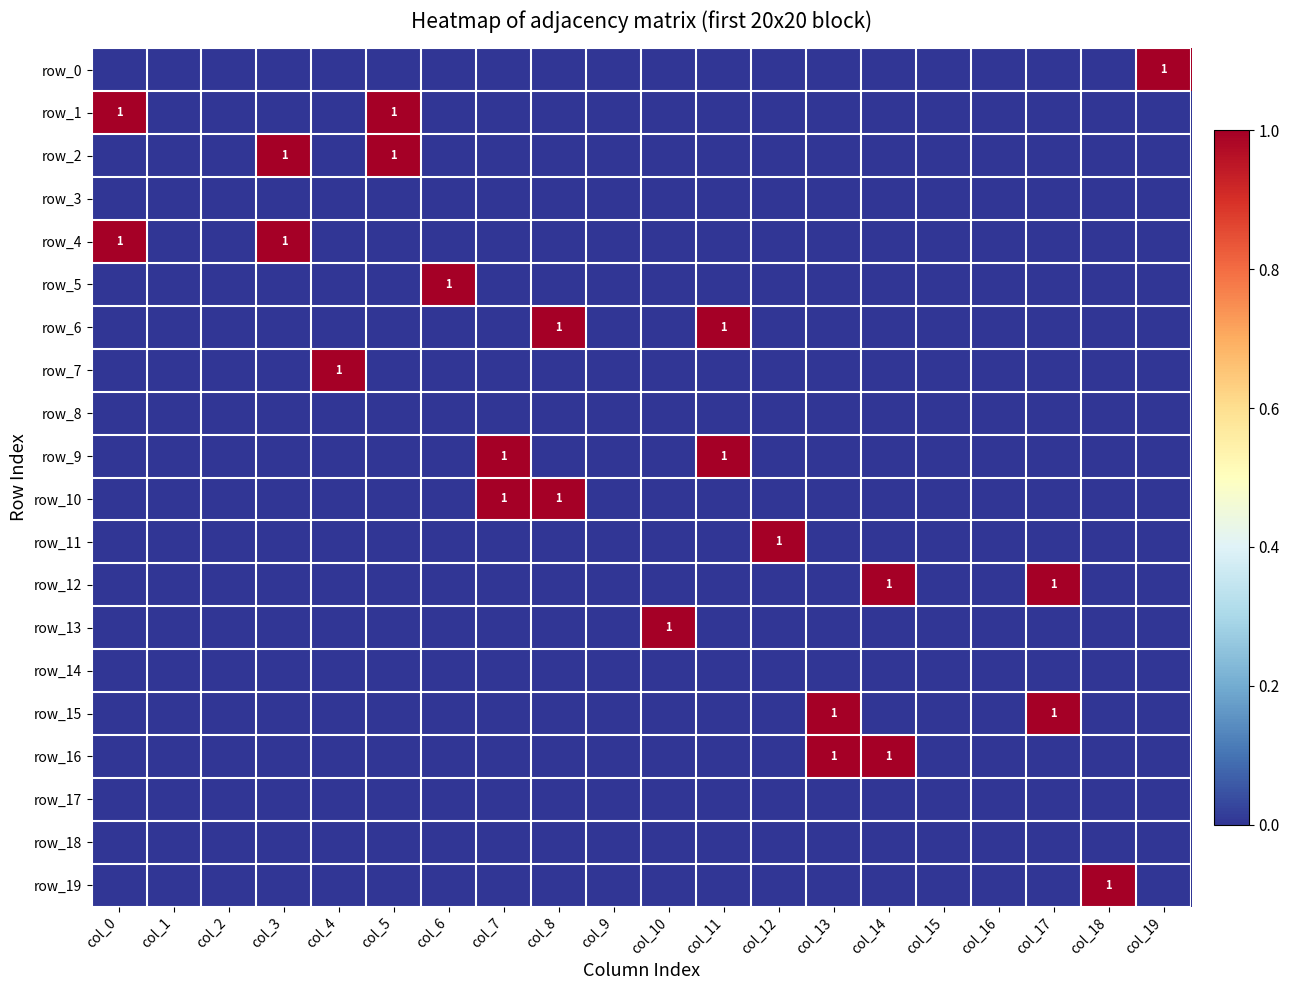

Which series has the largest total across all categories?

row_1